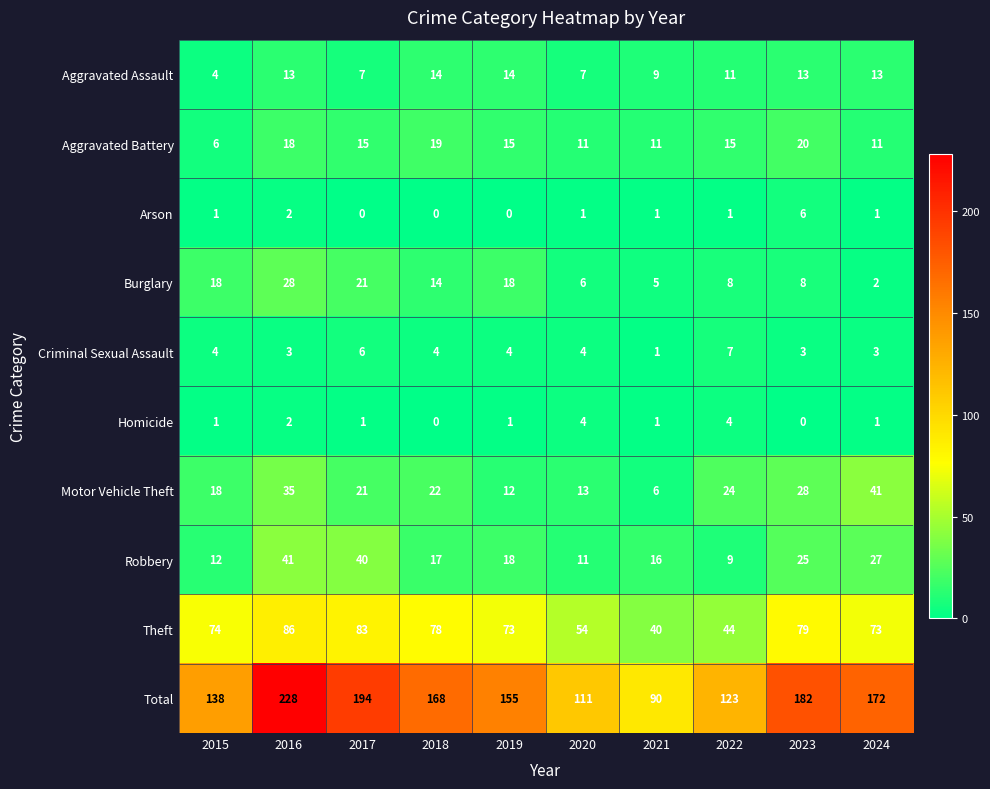

At which category is the sum across all series the highest?

2016